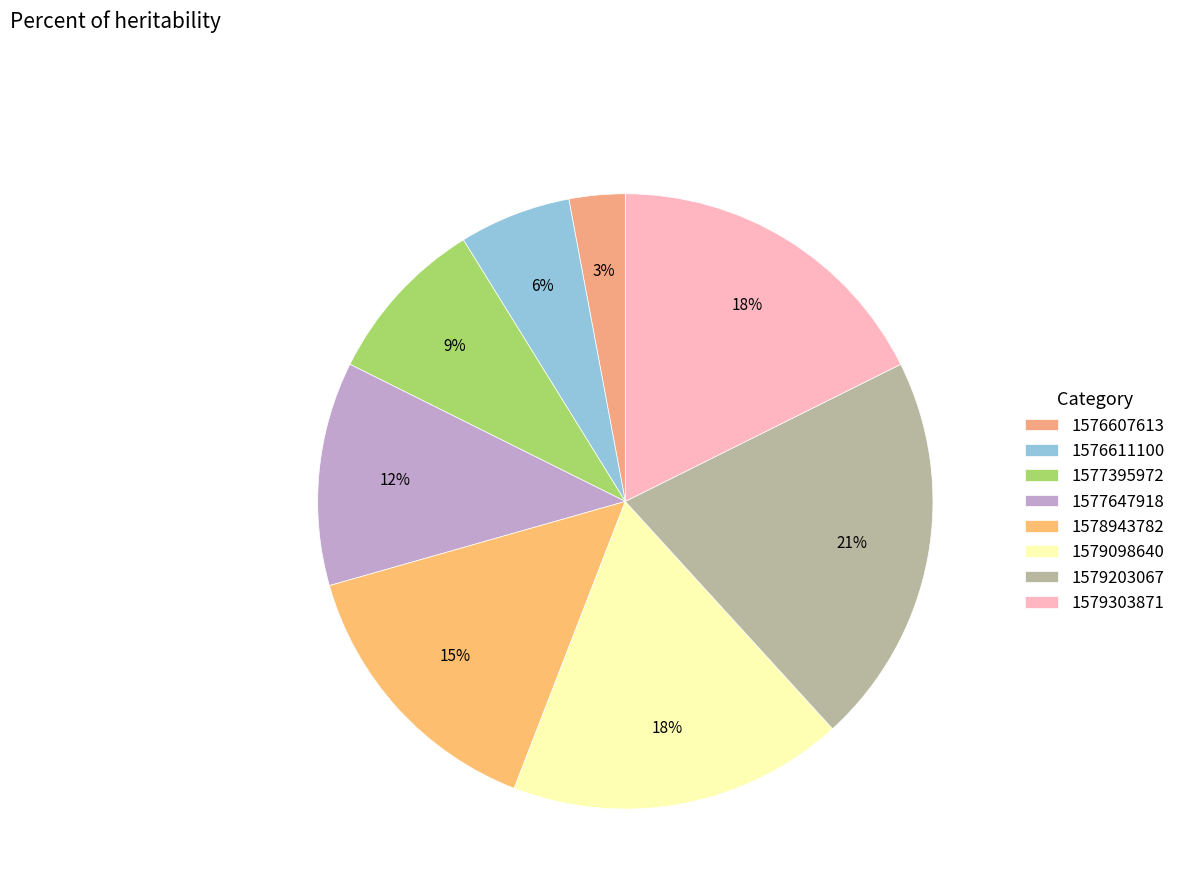

Is the sum of 1579098640 and 1578943782 greater than half?

No